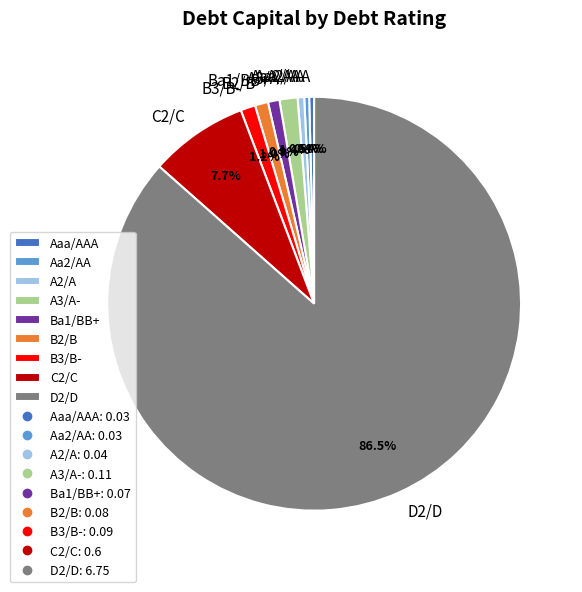

Which has a higher value, Aaa/AAA or A3/A-?

A3/A-